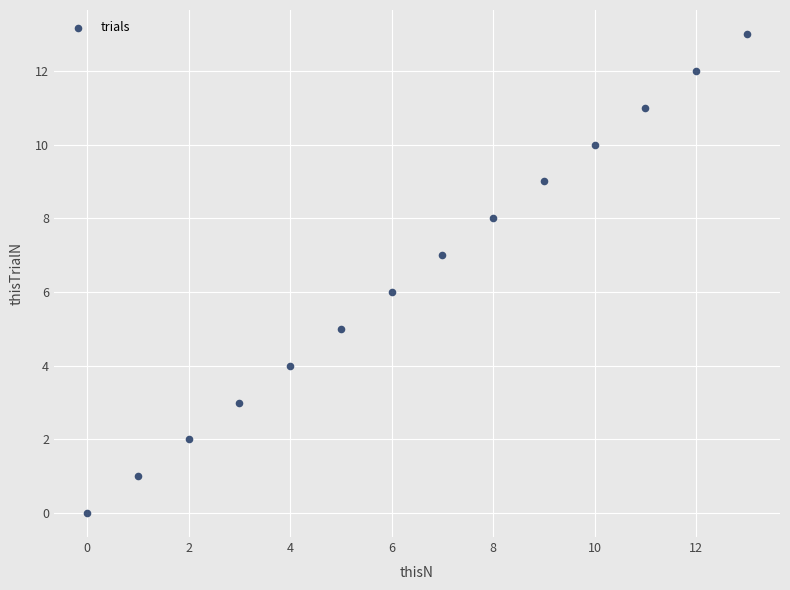

What is the range of Y values (max minus min)?

13